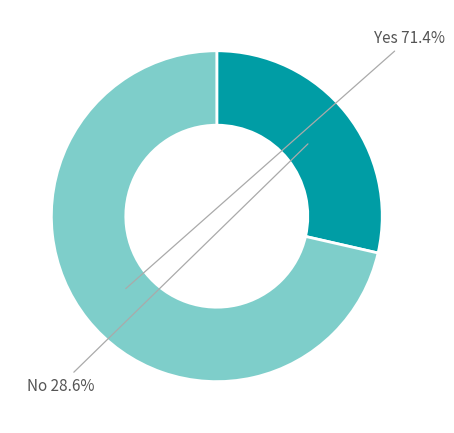

Does any single category account for the majority?

Yes